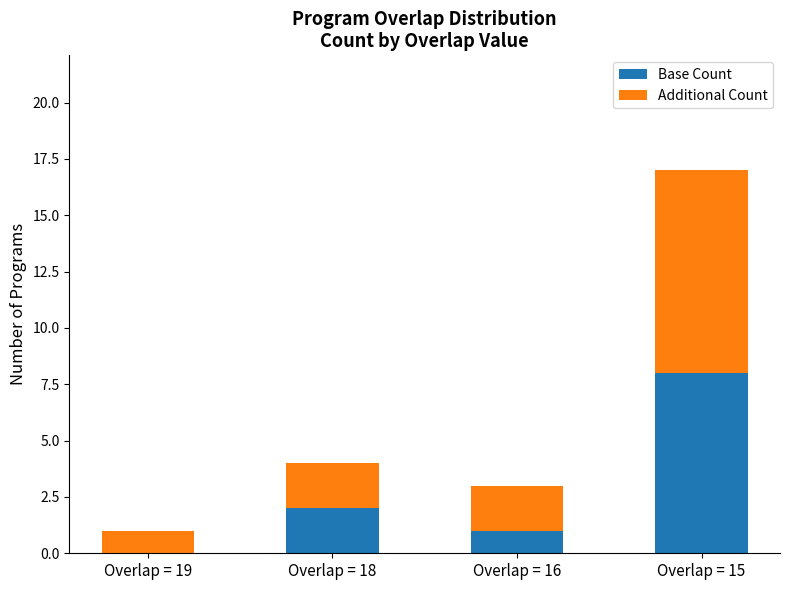

What are all the series names shown in the legend?

Base Count, Additional Count